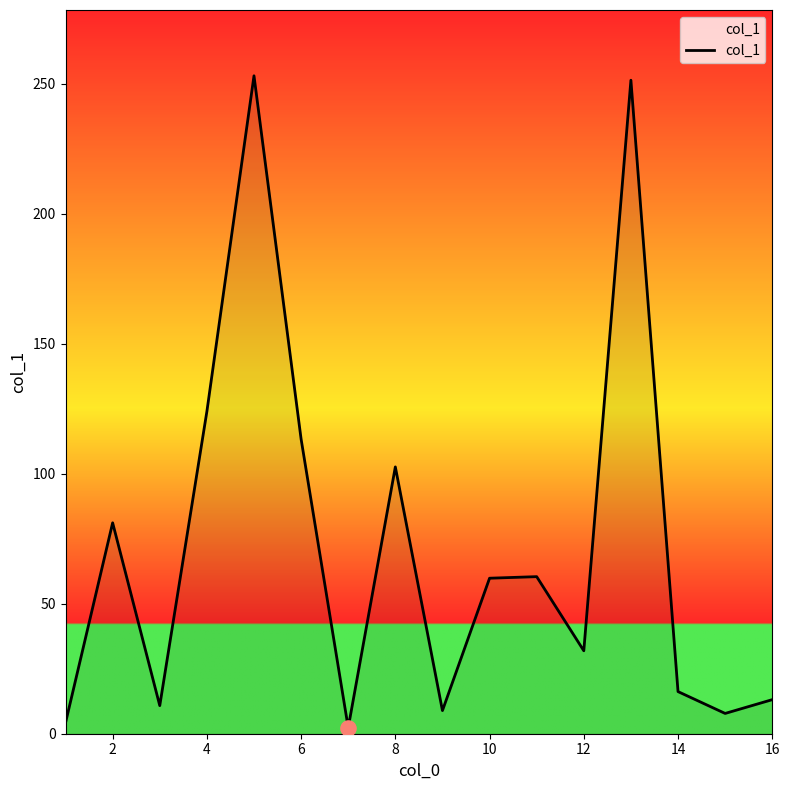

What is the difference between the maximum and minimum values?

250.7